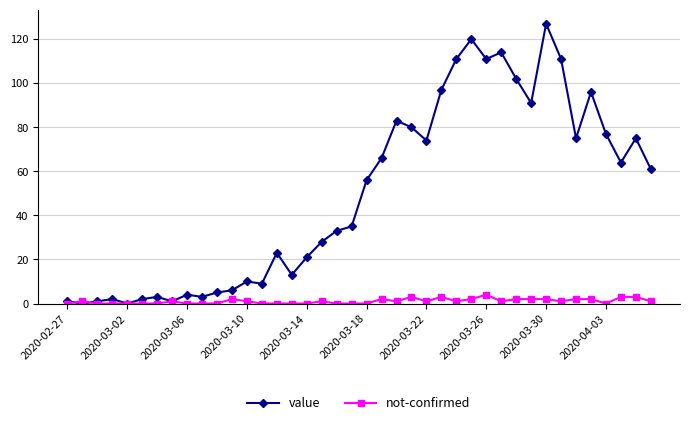

List the series in order of their peak value, lowest first.

not-confirmed, value